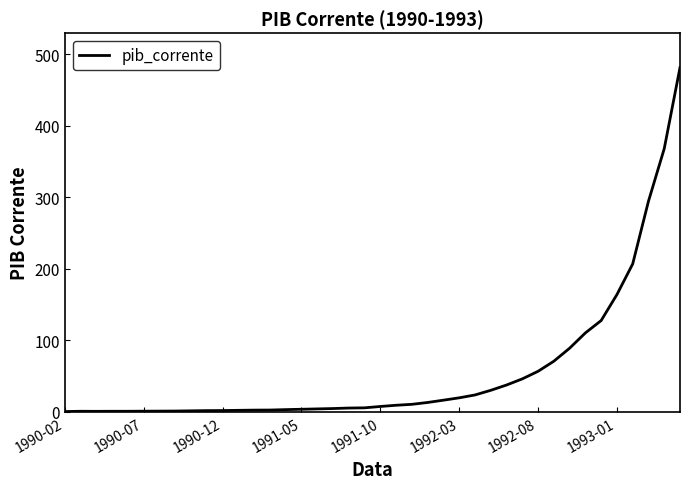

What is the maximum value shown in the chart?

481.6